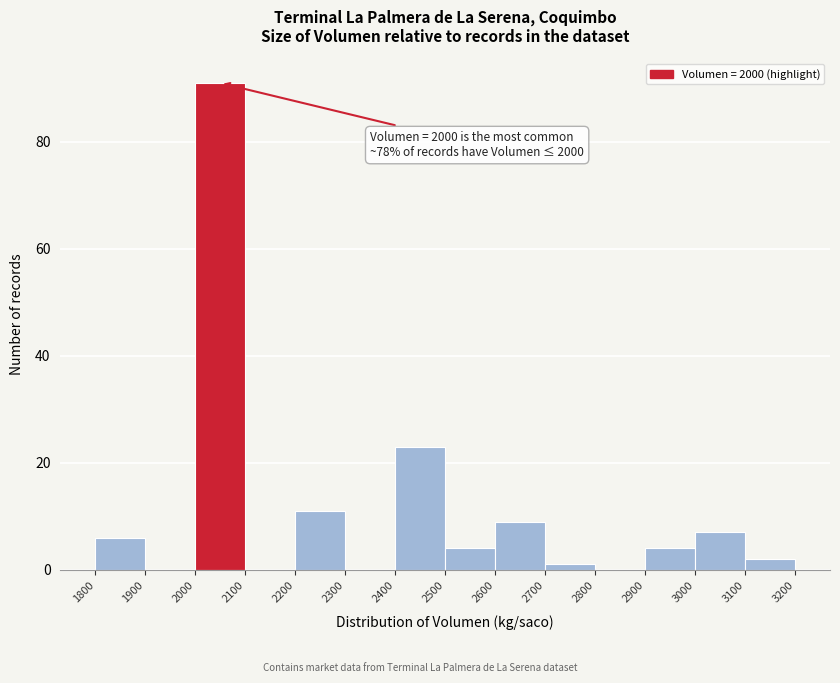

Over which range of the x-axis is the bar tallest?

2000 to 2100